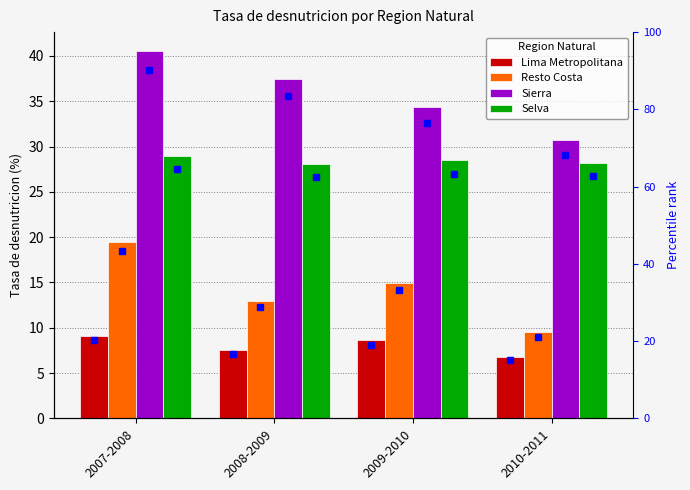

What is the label of the 2nd bar from the right?

2009-2010